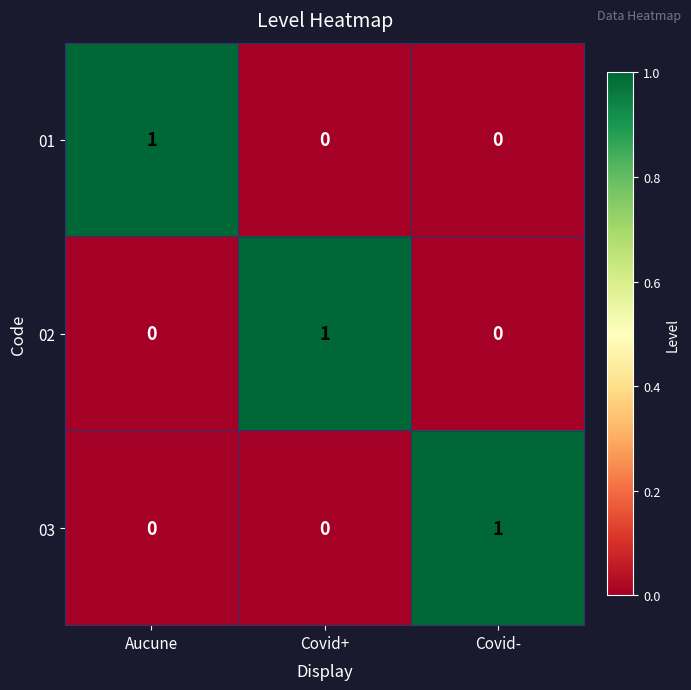

What is the total value across all series at Covid-?

1